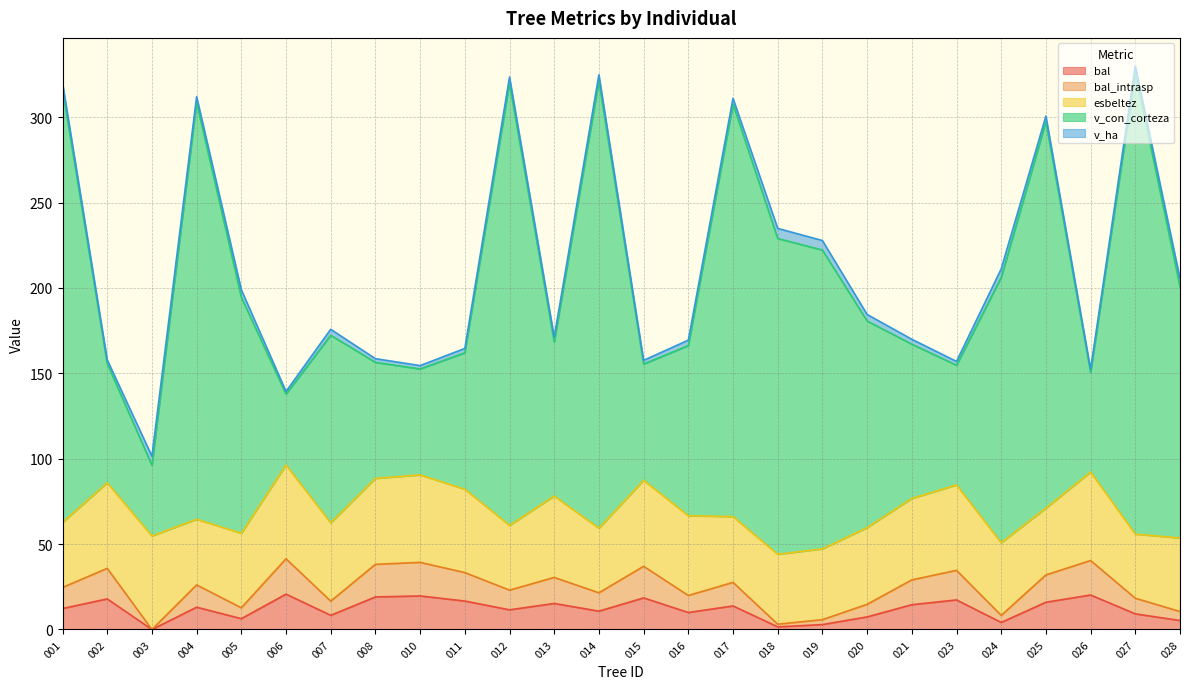

True or false: bal_intrasp has a value of 10.5 at 028.

True